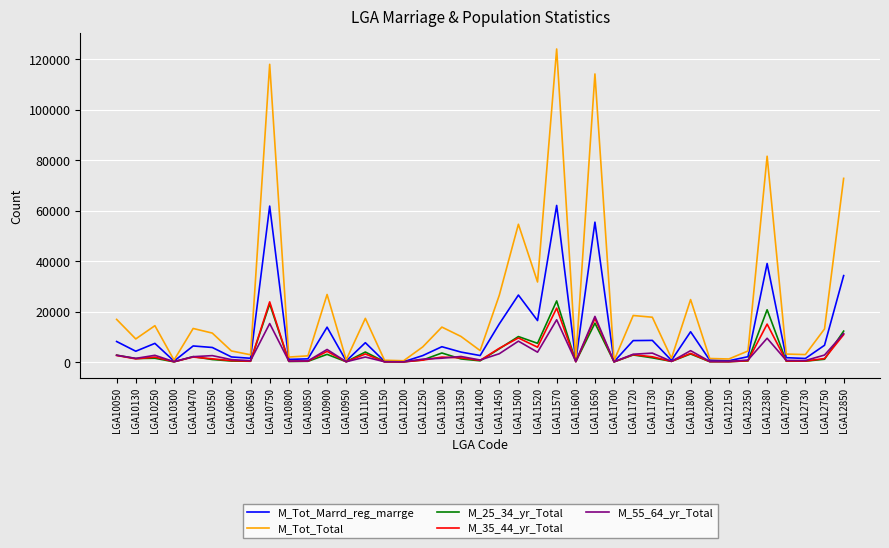

Which label corresponds to the largest value in the chart?

LGA11570